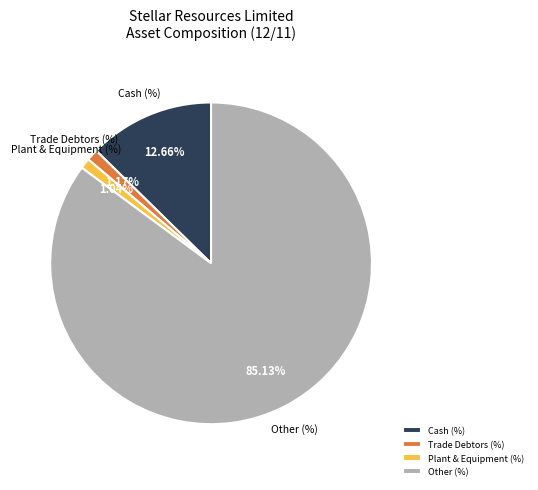

What is the majority slice?

Other (%)